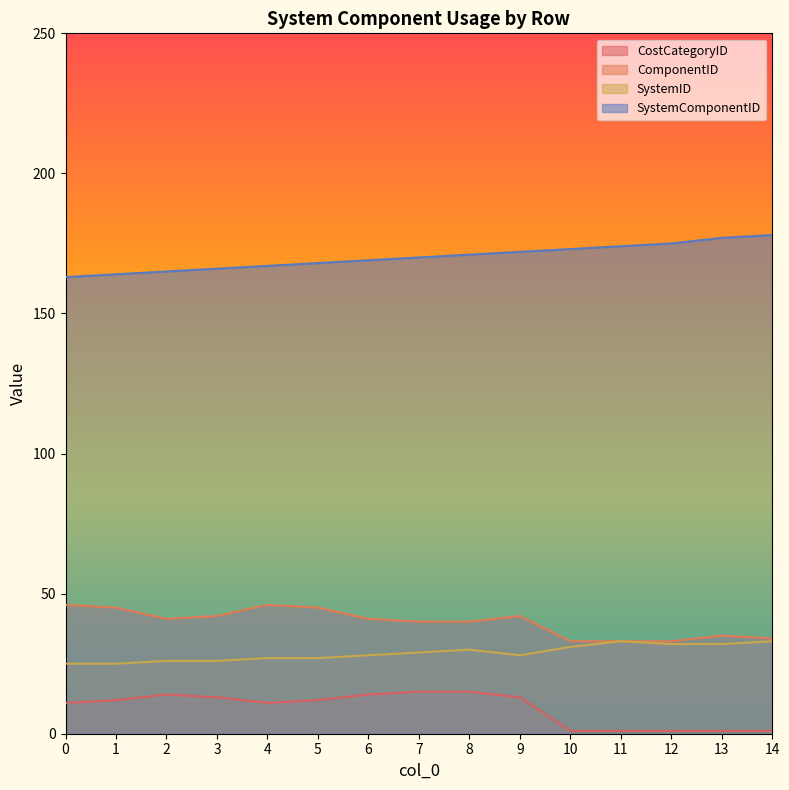

How many data points does each series have?

15